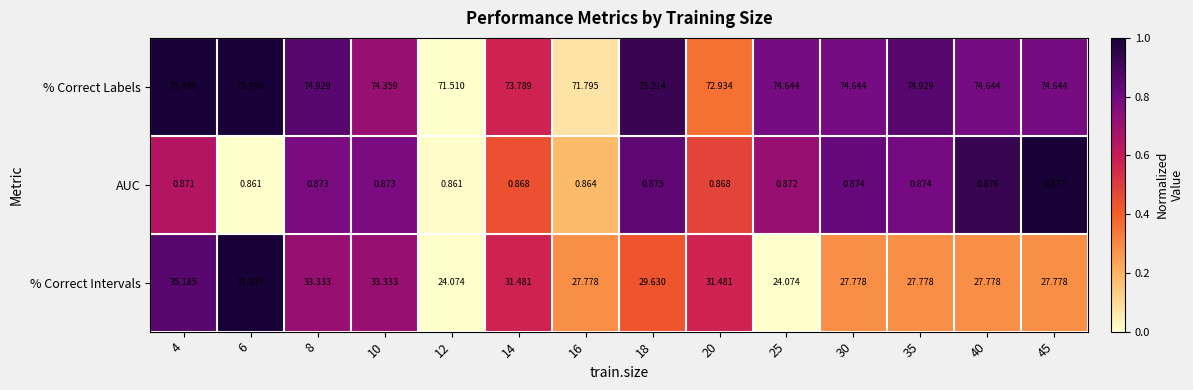

At which category is the sum across all series the highest?

6